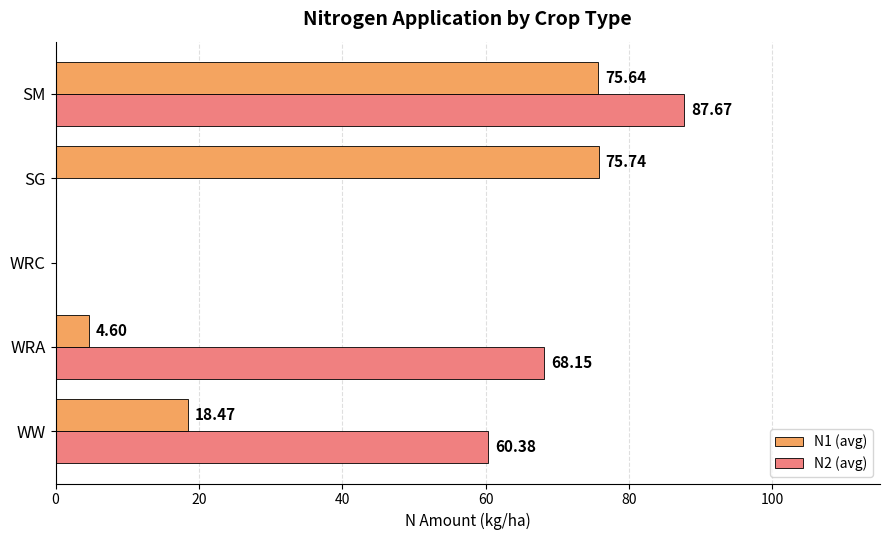

Which series has the largest total across all categories?

N2 (avg)